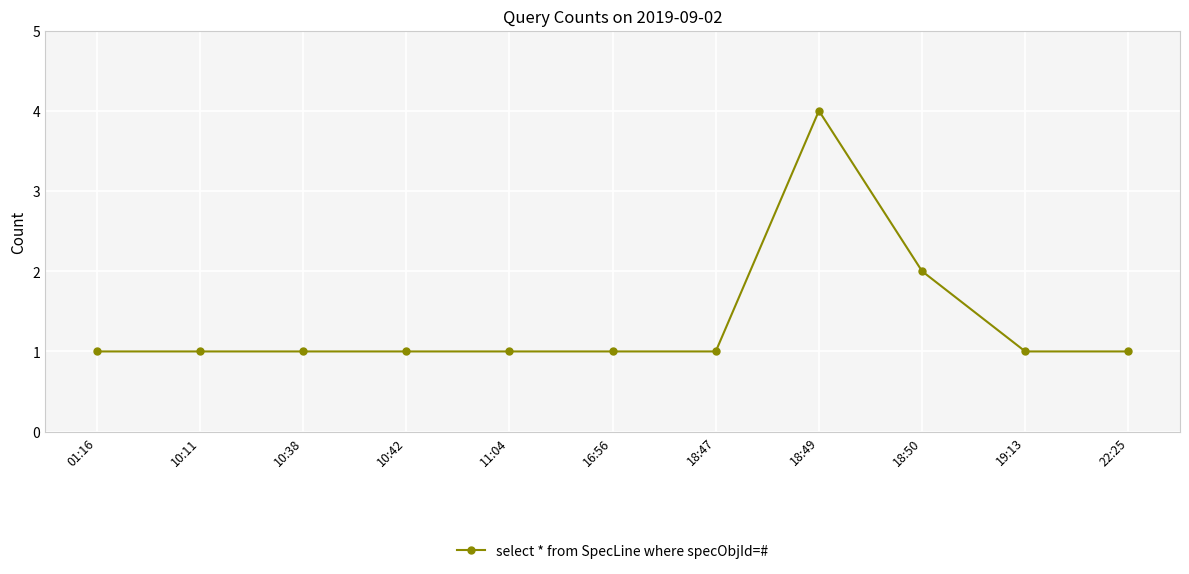

Approximately how many times larger is the value at 10:11 compared to 11:04?

1.0